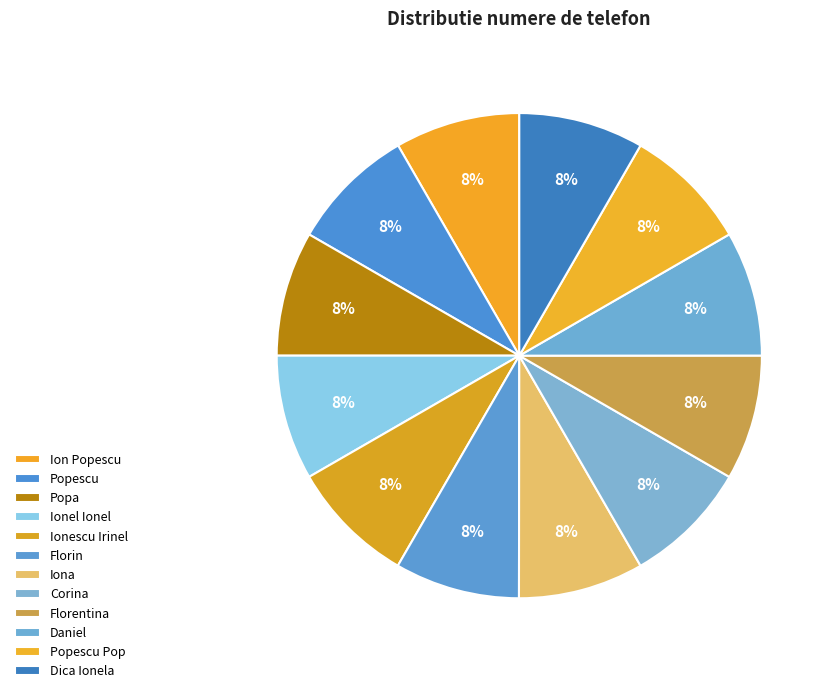

How much of the chart is everything except Daniel?

91.7%